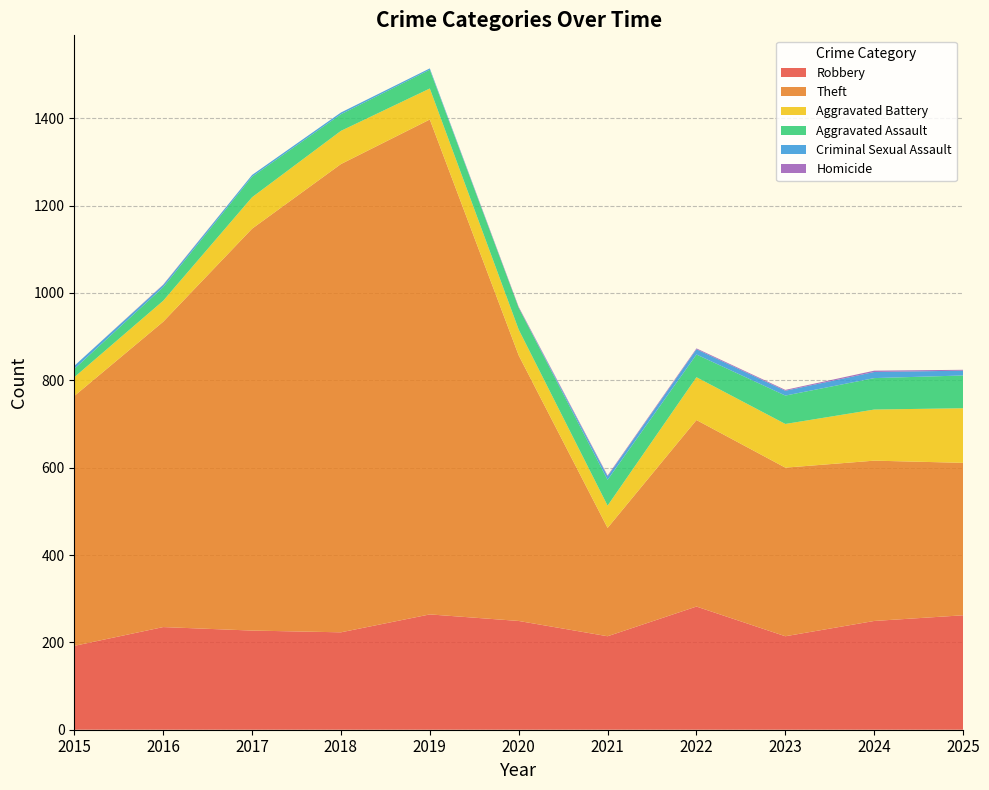

Reading left to right, what are all the values shown in this chart?

Robbery: 192	235	227	223	264	249	214	282	214	249	262
Theft: 572	699	920	1072	1133	608	248	427	386	367	349
Aggravated Battery: 43	48	72	76	71	59	51	98	100	117	125
Aggravated Assault: 19	31	47	38	43	50	59	52	65	72	75
Criminal Sexual Assault: 7	5	4	4	3	0	8	12	11	14	11
Homicide: 0	1	0	0	0	2	2	2	2	3	2